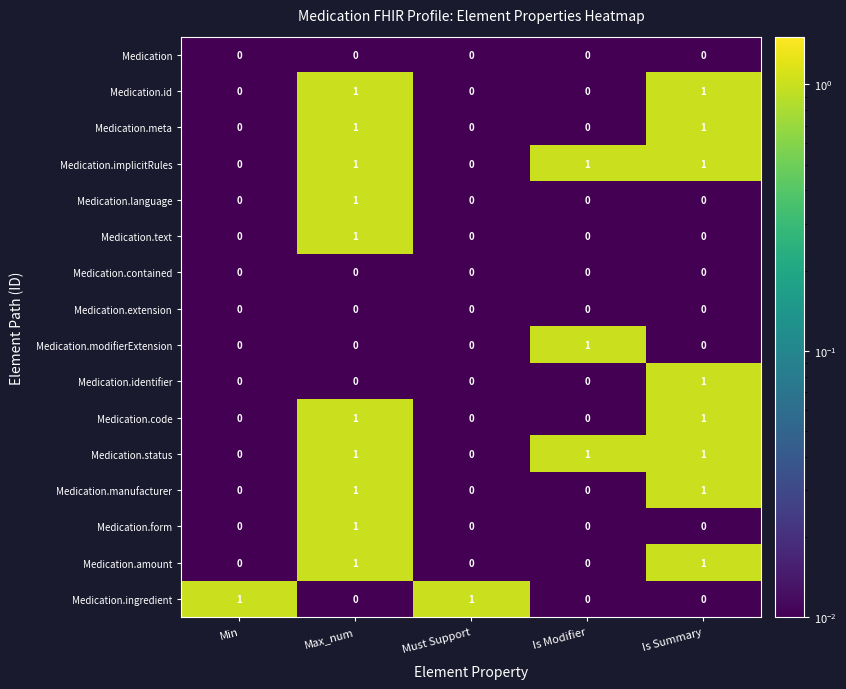

True or false: Medication.amount has a value of 1 at Must Support.

False